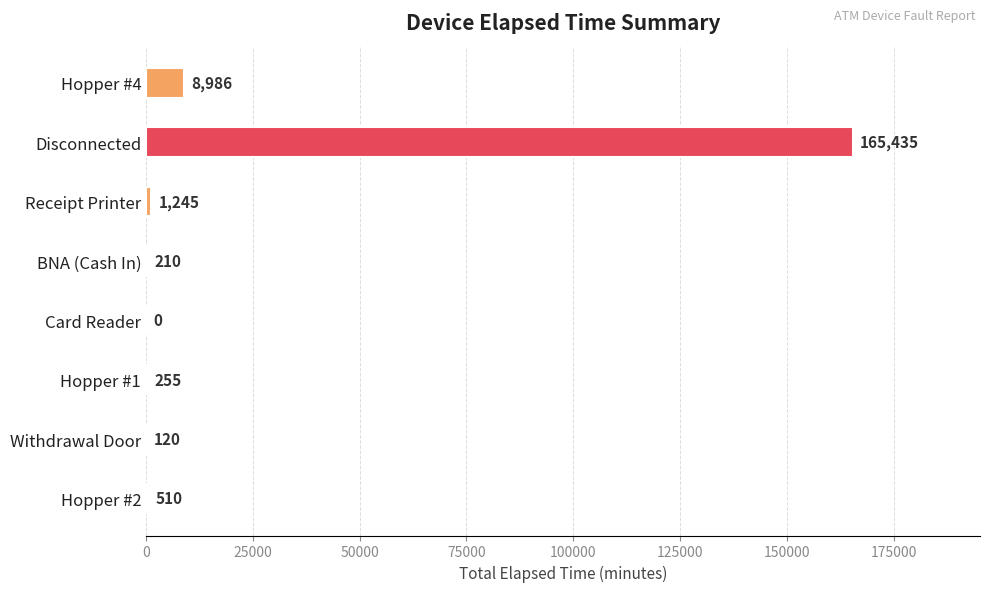

Reading top to bottom, what are all the values shown in this chart?

Hopper #4=8986	Disconnected=165435	Receipt Printer=1245	BNA (Cash In)=210	Card Reader=0	Hopper #1=255	Withdrawal Door=120	Hopper #2=510